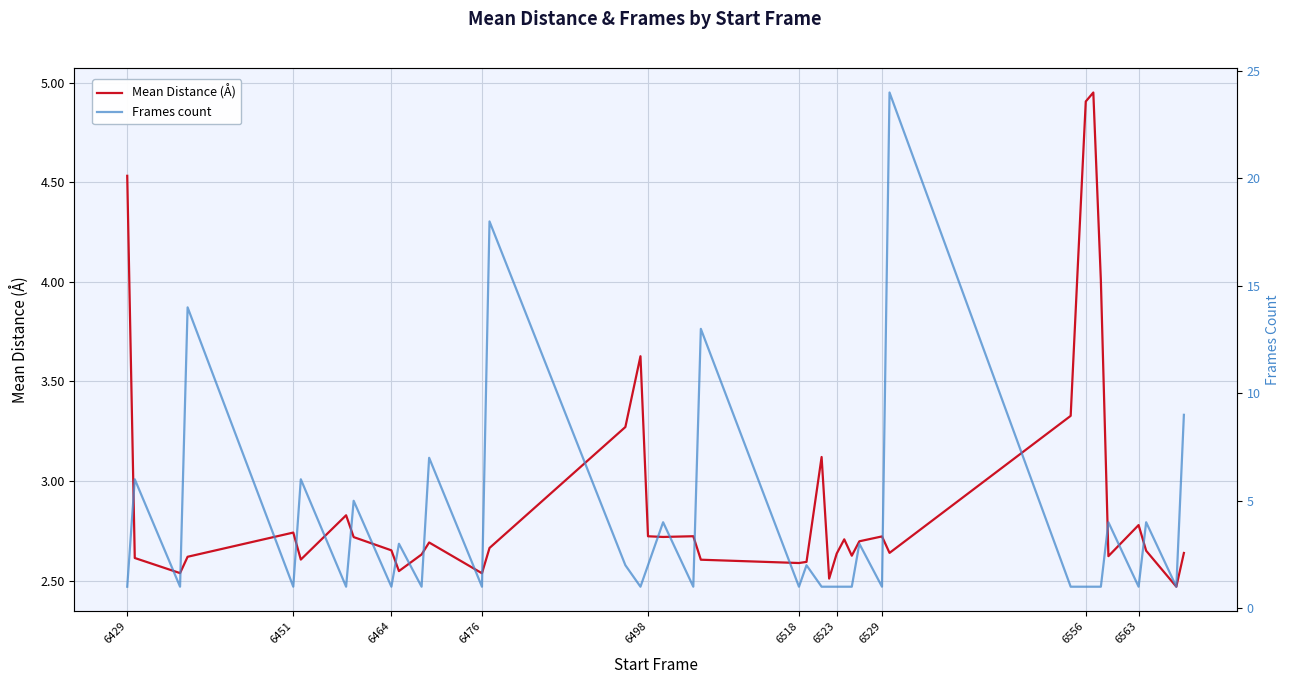

Rank the series by their maximum value, from lowest to highest.

Mean Distance (Å), Frames count